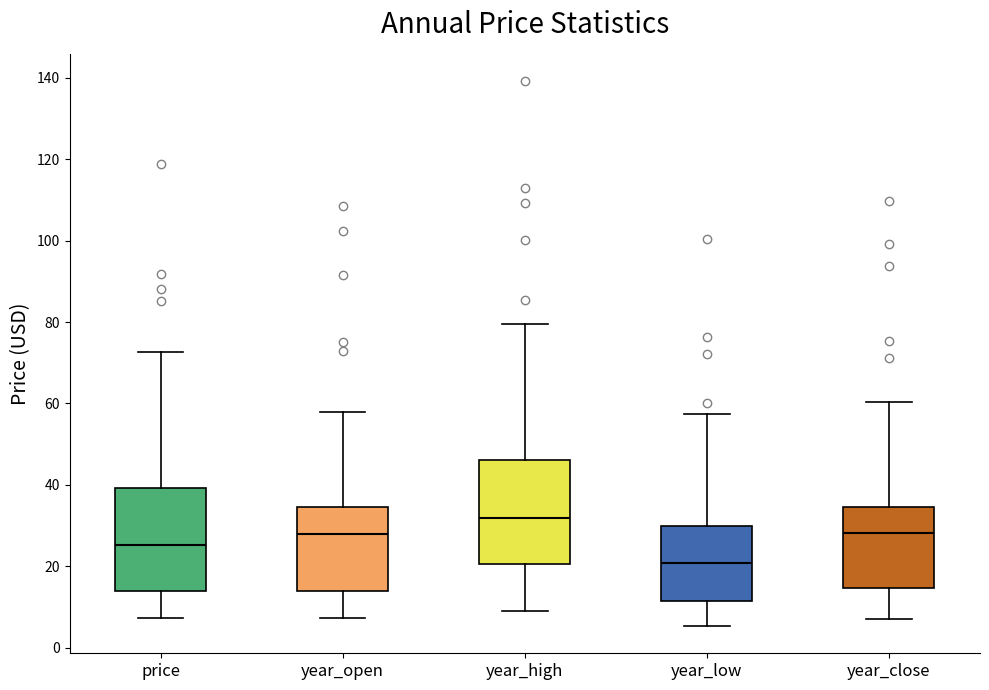

Reading left to right, read every box against the y-axis: the position of its median line, the range the box covers, and the ends of its whiskers. The values are not printed on the chart, so give them approximately, as read against the axis.

price: median 26, box 14 to 40, whiskers 8 to 72
year_open: median 28, box 14 to 34, whiskers 8 to 58
year_high: median 32, box 20 to 46, whiskers 8 to 80
year_low: median 20, box 12 to 30, whiskers 6 to 58
year_close: median 28, box 14 to 34, whiskers 6 to 60